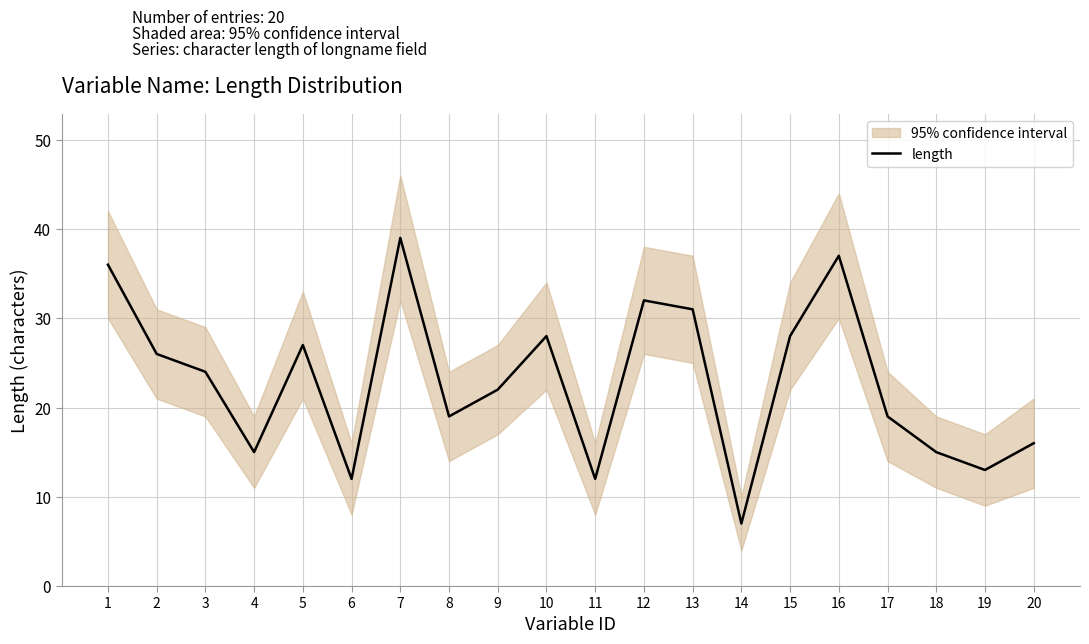

What is the difference between the maximum and minimum values?

32